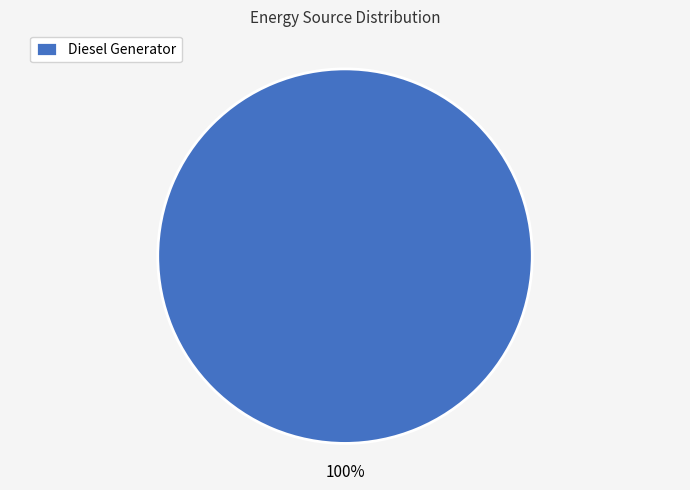

True or false: Diesel Generator accounts for 100% of the total.

True